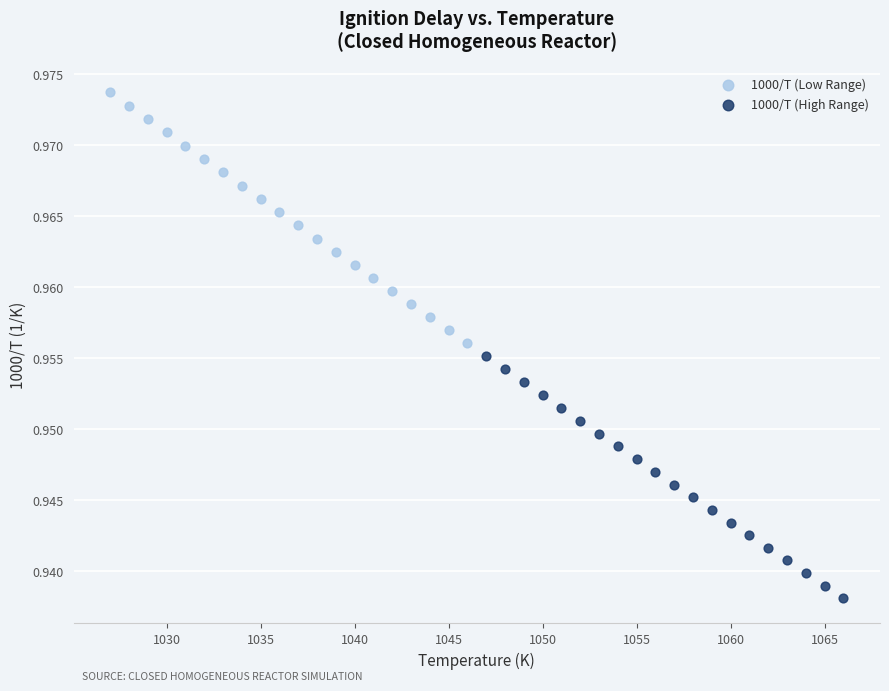

Which series contains the lowest Y value?

1000/T (High Range)